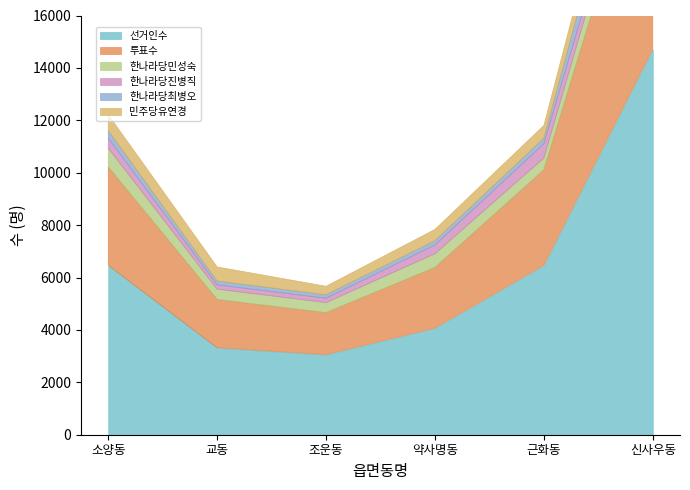

Reading right to left, list all the values displayed in this chart.

선거인수: 신사우동=14713	근화동=6462	약사명동=4066	조운동=3055	교동=3321	소양동=6464
투표수: 신사우동=8977	근화동=3649	약사명동=2319	조운동=1605	교동=1840	소양동=3758
한나라당민성숙: 신사우동=1112	근화동=450	약사명동=522	조운동=384	교동=396	소양동=719
한나라당진병직: 신사우동=421	근화동=548	약사명동=335	조운동=165	교동=164	소양동=380
한나라당최병오: 신사우동=1427	근화동=207	약사명동=166	조운동=132	교동=145	소양동=285
민주당유연경: 신사우동=1061	근화동=488	약사명동=429	조운동=325	교동=539	소양동=612